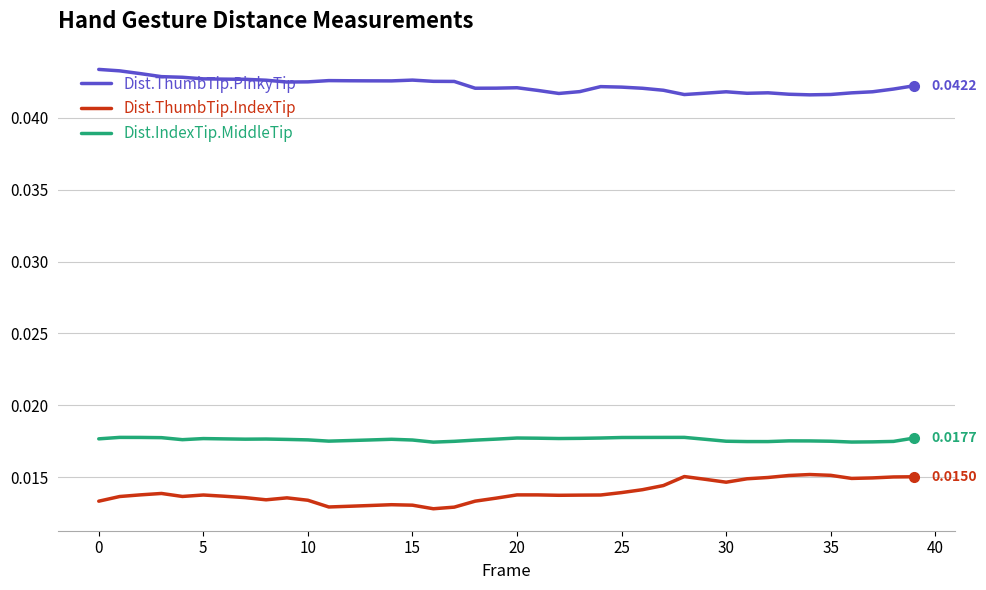

List the series in order of their peak value, highest first.

Dist.ThumbTip.PinkyTip, Dist.IndexTip.MiddleTip, Dist.ThumbTip.IndexTip